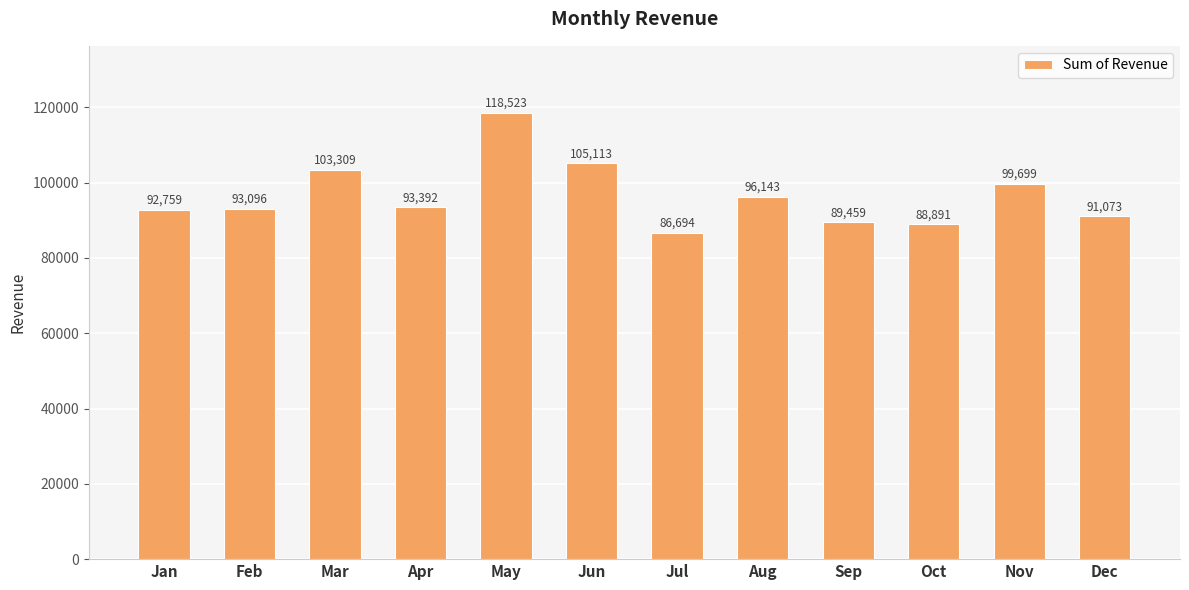

What is the greatest value displayed?

118523